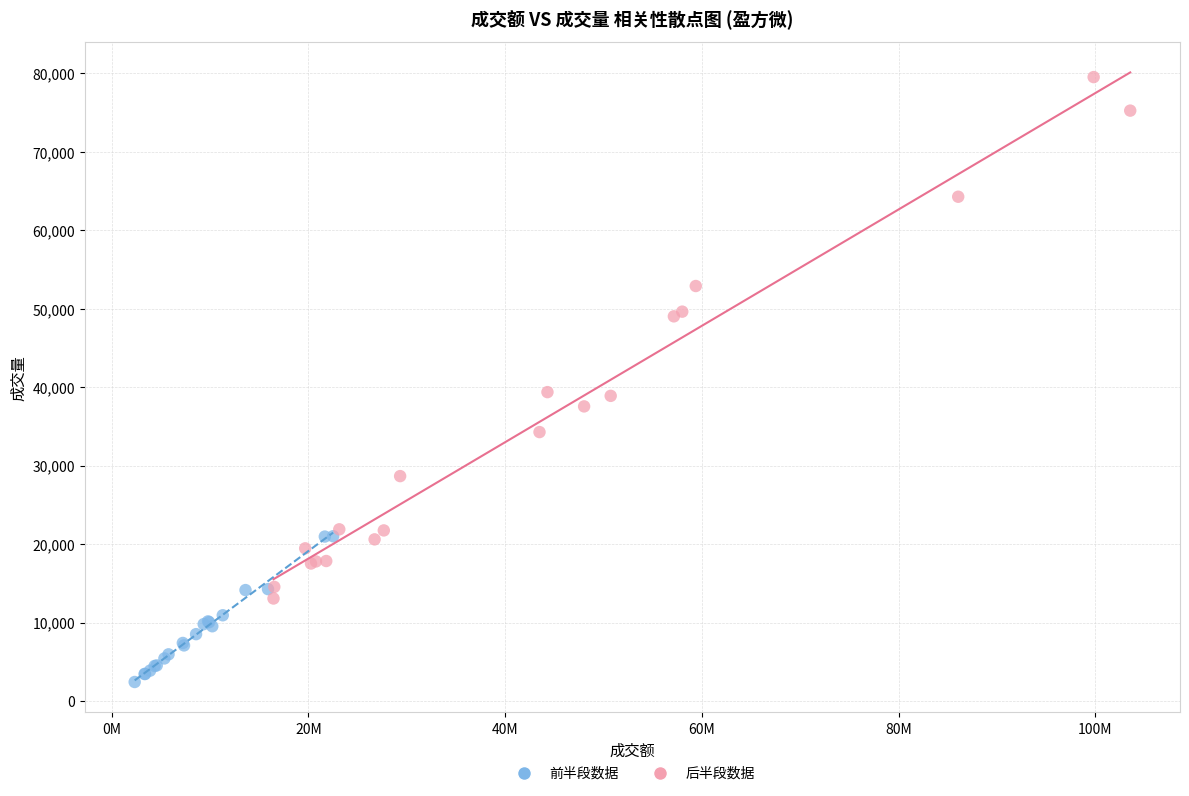

What are all the series names shown in the legend?

前半段数据, 后半段数据